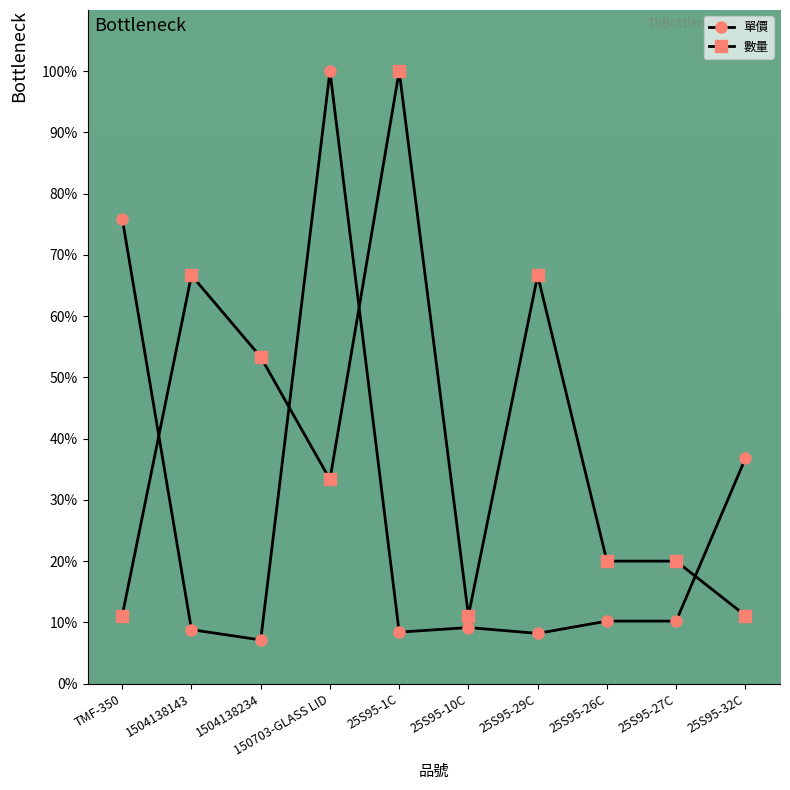

What is the minimum value shown in the chart?

7.1